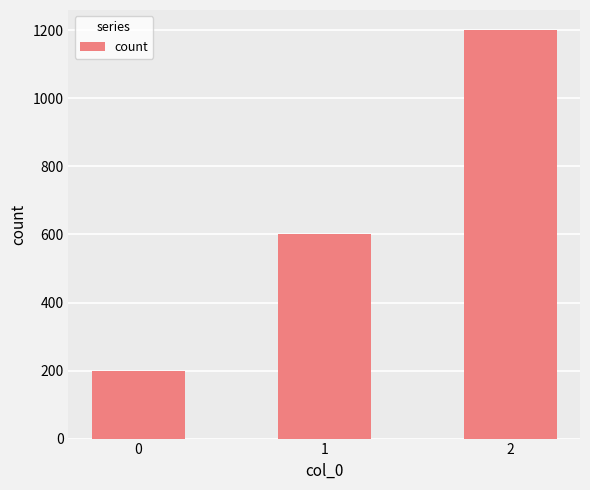

Rank the categories by value from lowest to highest.

0, 1, 2